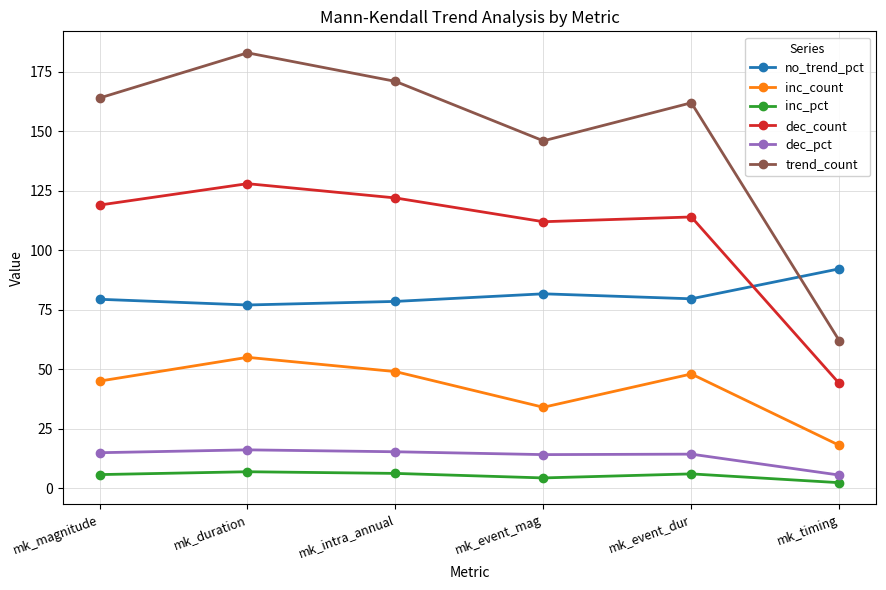

What position from the right is mk_timing?

1